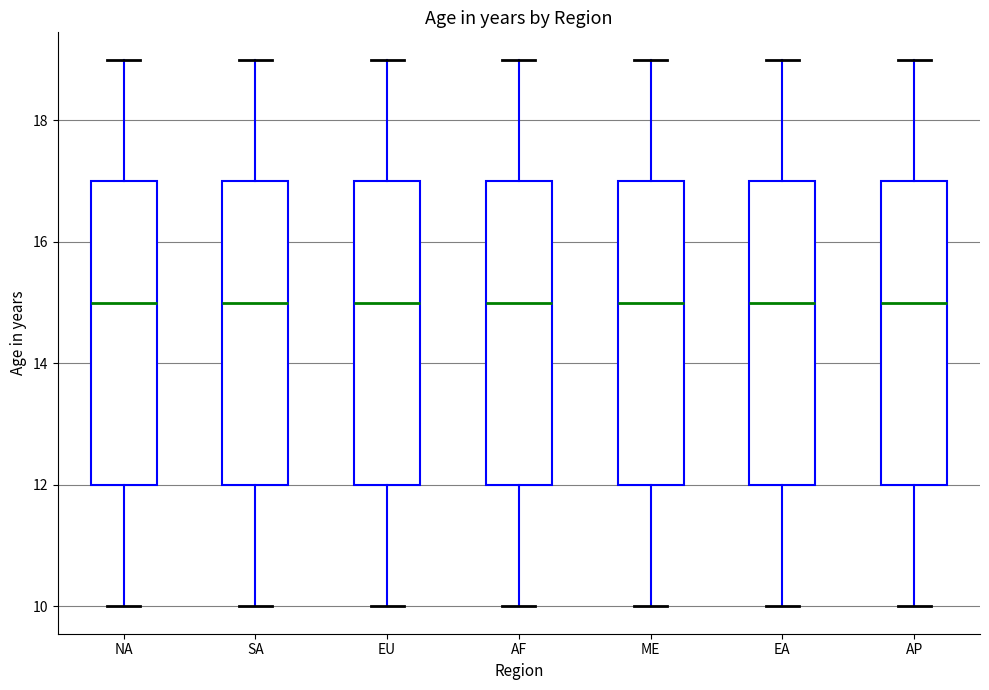

Where is the lower edge of the box for EA on the y-axis? The values are not printed on the chart, so give them approximately, as read against the axis.

12